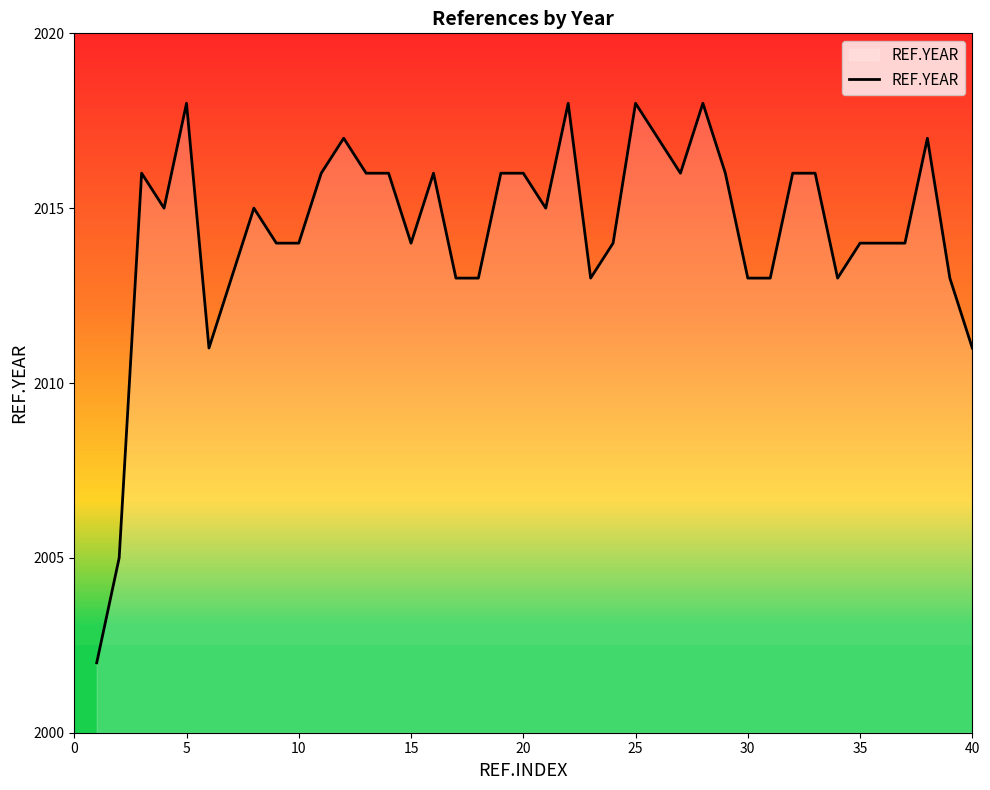

What is the minimum value shown in the chart?

2002